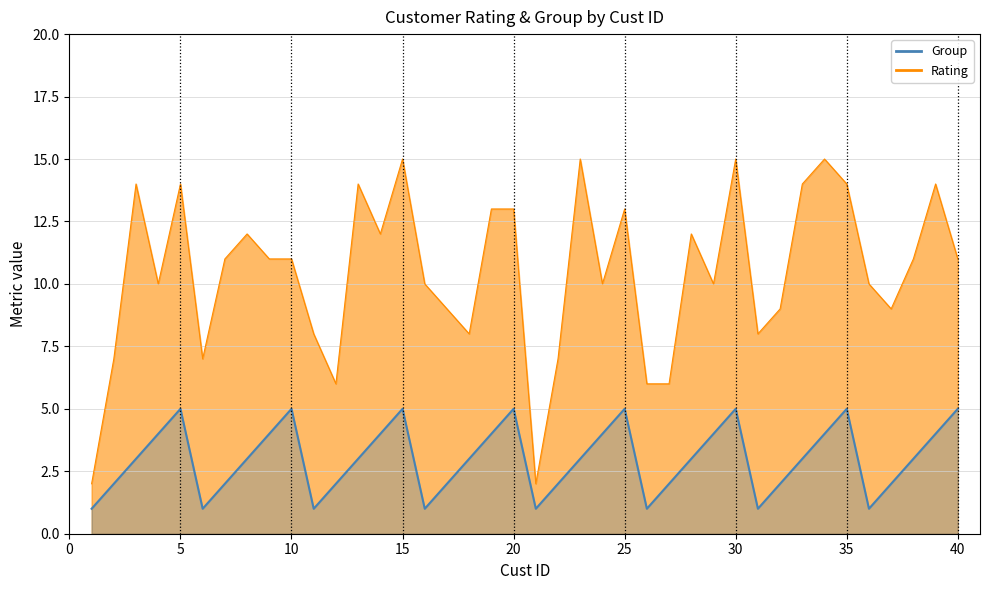

Is it true that Rating equals 11 at 7?

True